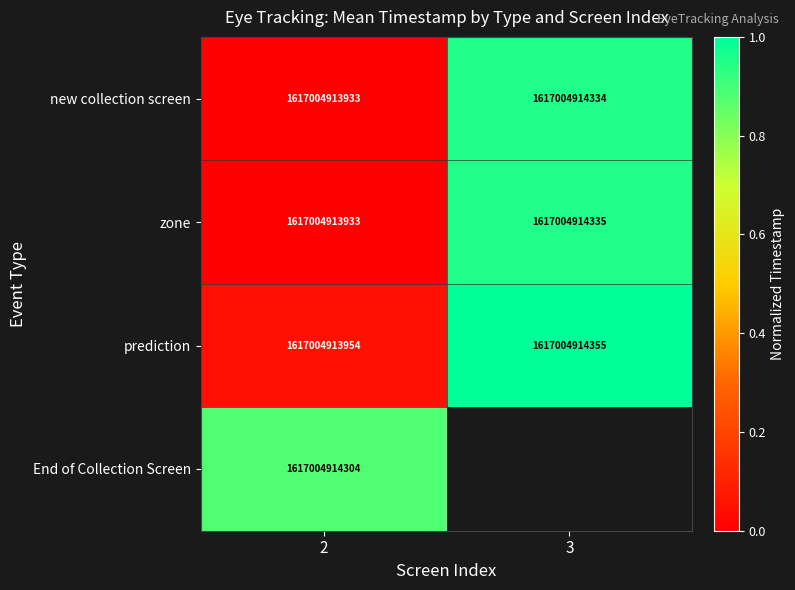

True or false: new collection screen has a value of 0.4 at 3.

False